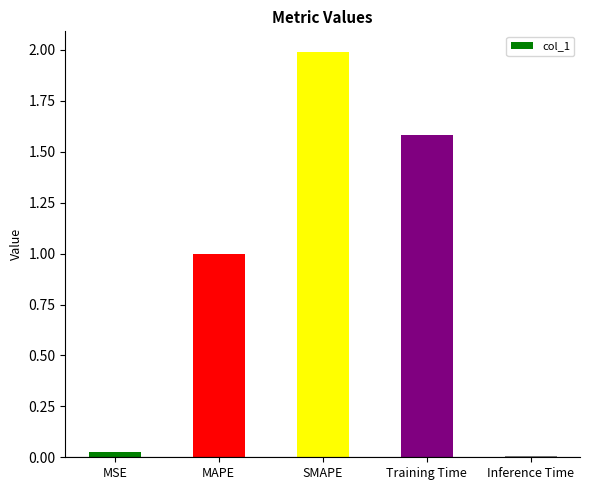

What is the sum of the values at MSE and Training Time?

1.6